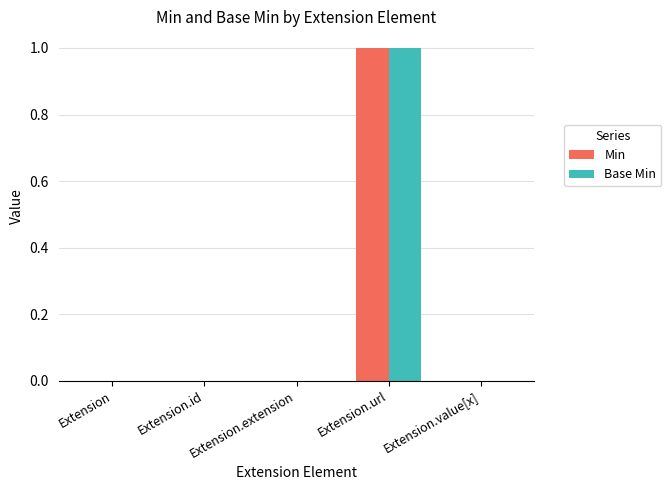

At which category is the sum across all series the highest?

Extension.url